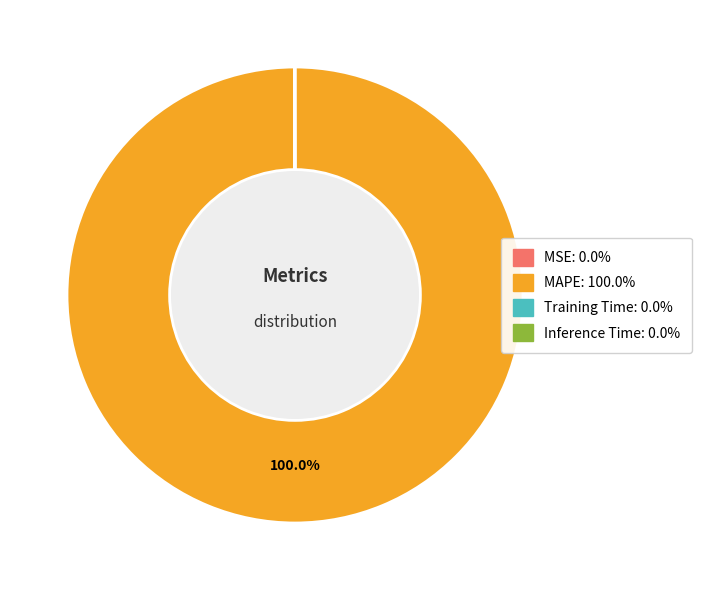

To the nearest percent, what is the average slice percentage?

25%